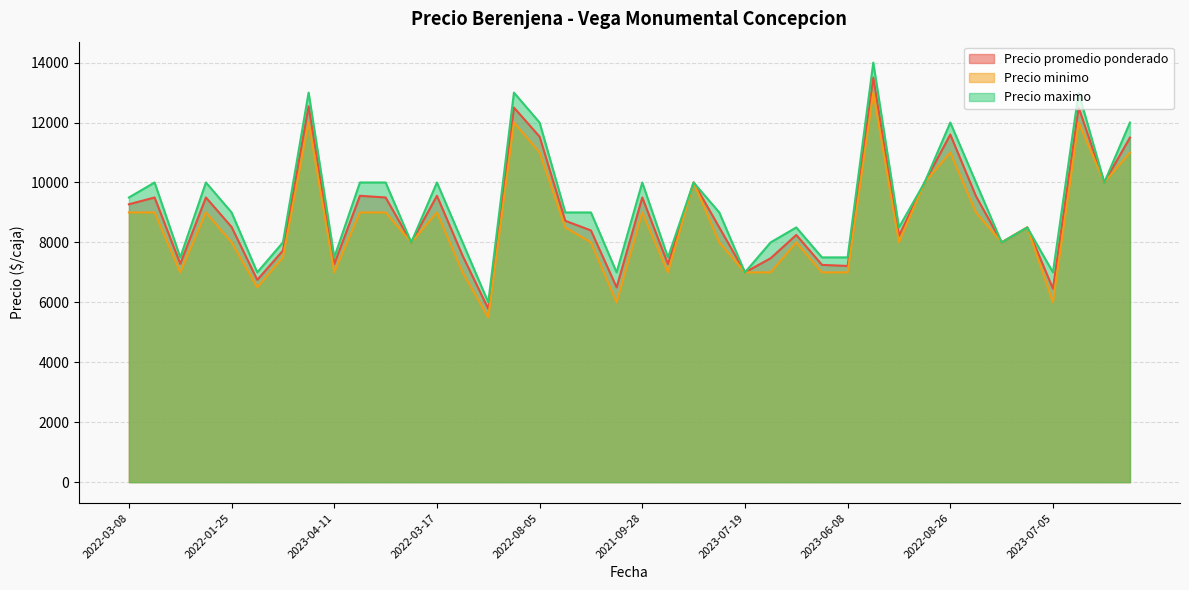

What is the minimum value for Precio promedio ponderado?

5783